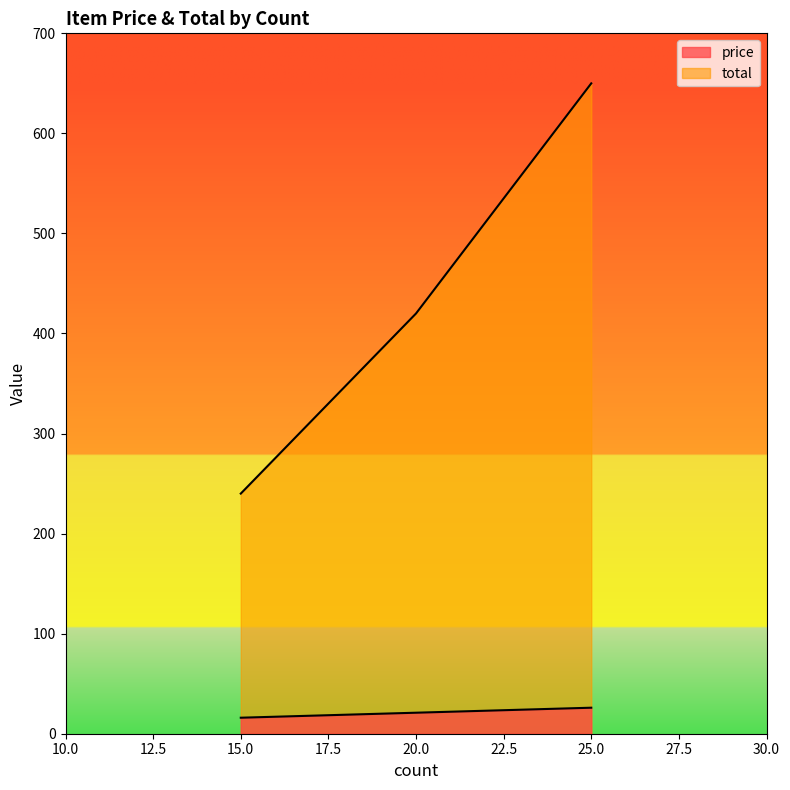

What is the spread (max minus min) of values at 25?

624